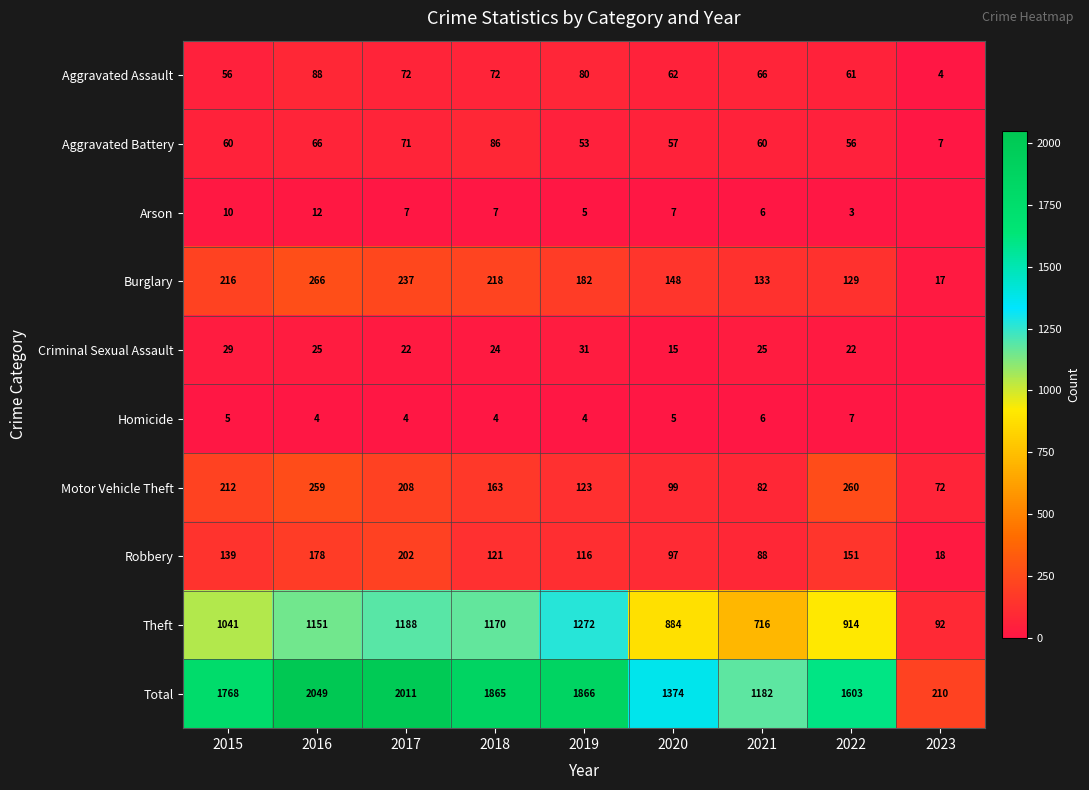

At 2020, list the series in order from largest to smallest.

Total, Theft, Burglary, Motor Vehicle Theft, Robbery, Aggravated Assault, Aggravated Battery, Criminal Sexual Assault, Arson, Homicide